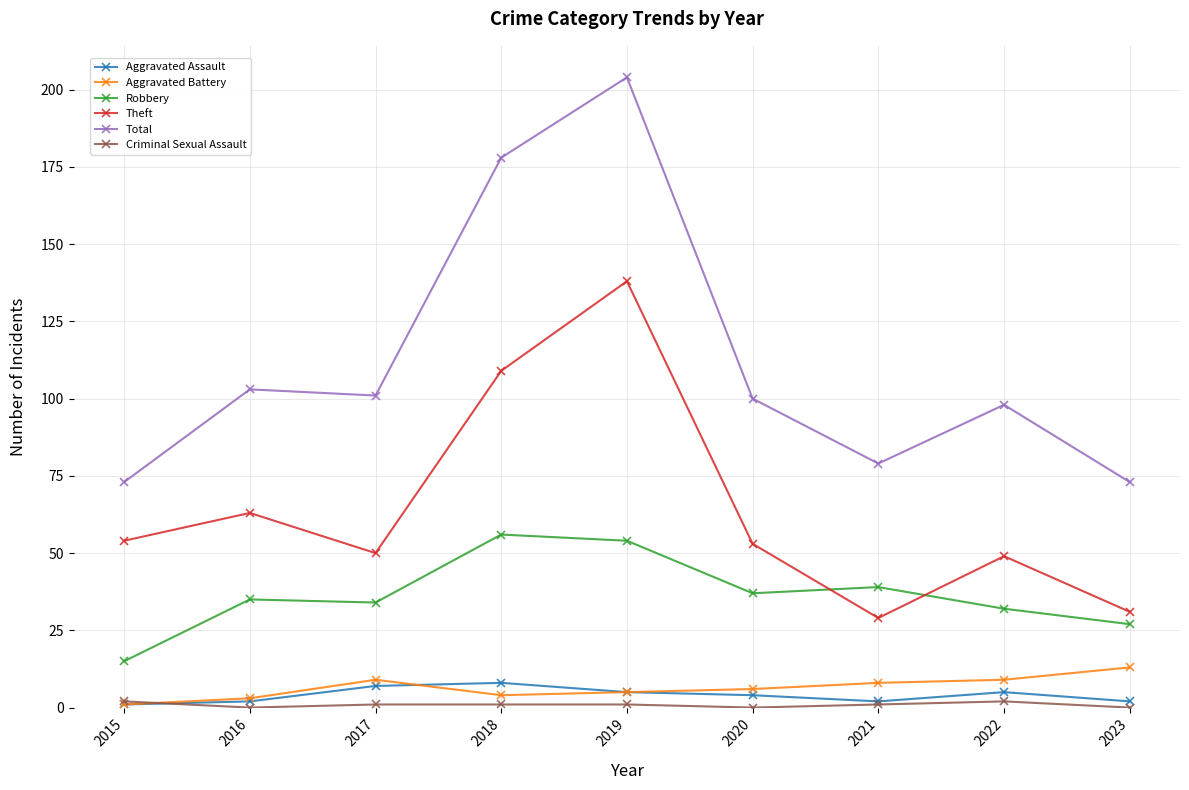

Where does the Theft series first go above 53?

2015